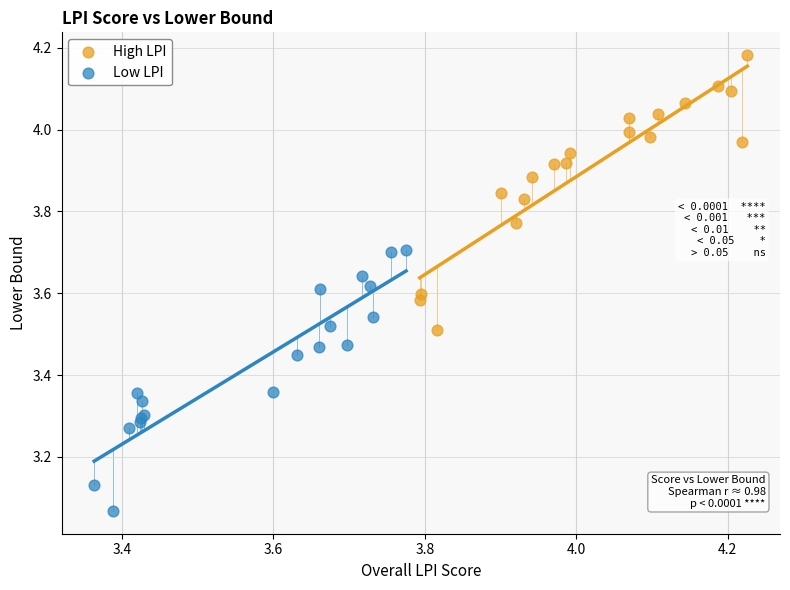

What are all the series names shown in the legend?

High LPI, Low LPI